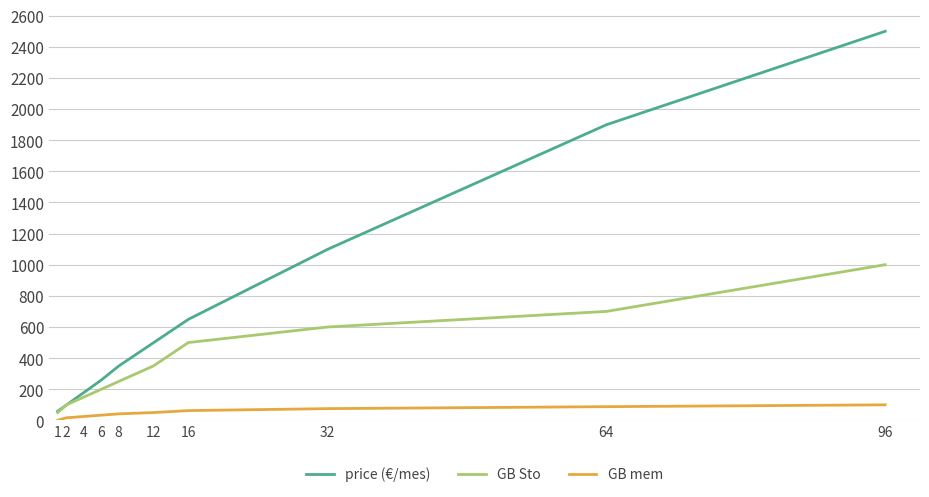

What is the maximum value shown in the chart?

2499.0